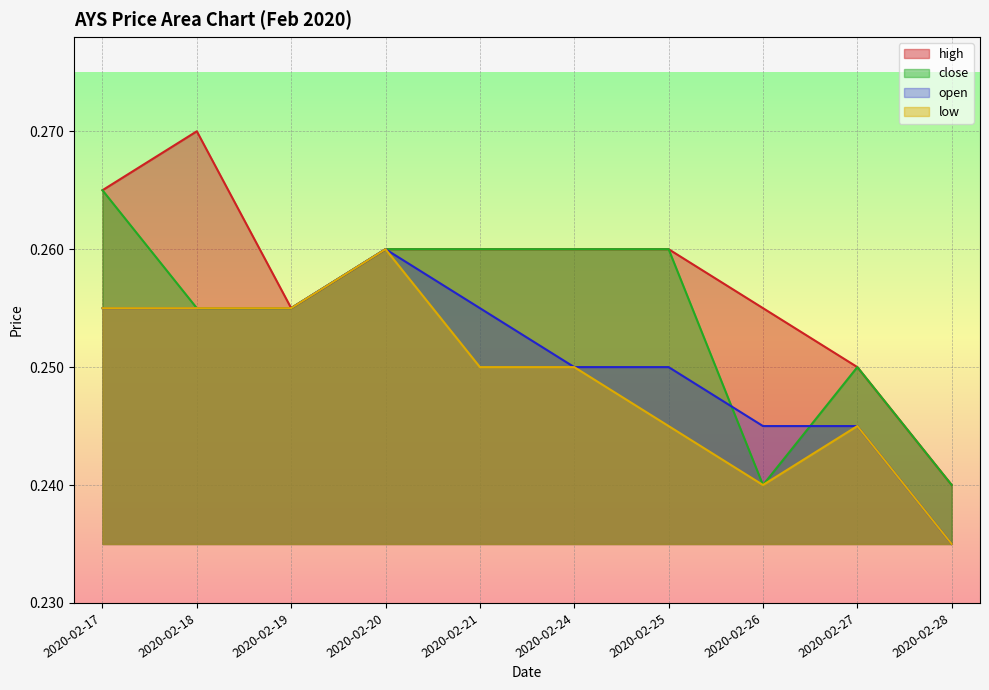

What are all the series names shown in the legend?

high, close, open, low